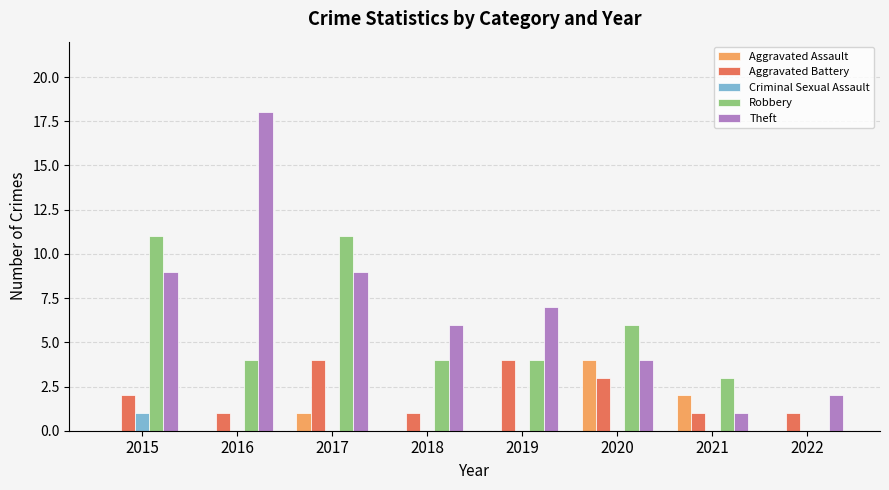

Between 2018 and 2021, which series saw the biggest shift?

Theft